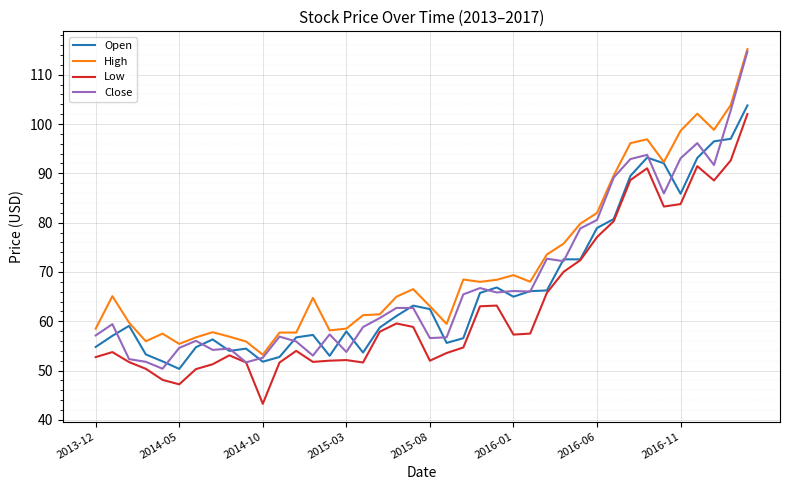

Which series has the largest total across all categories?

High